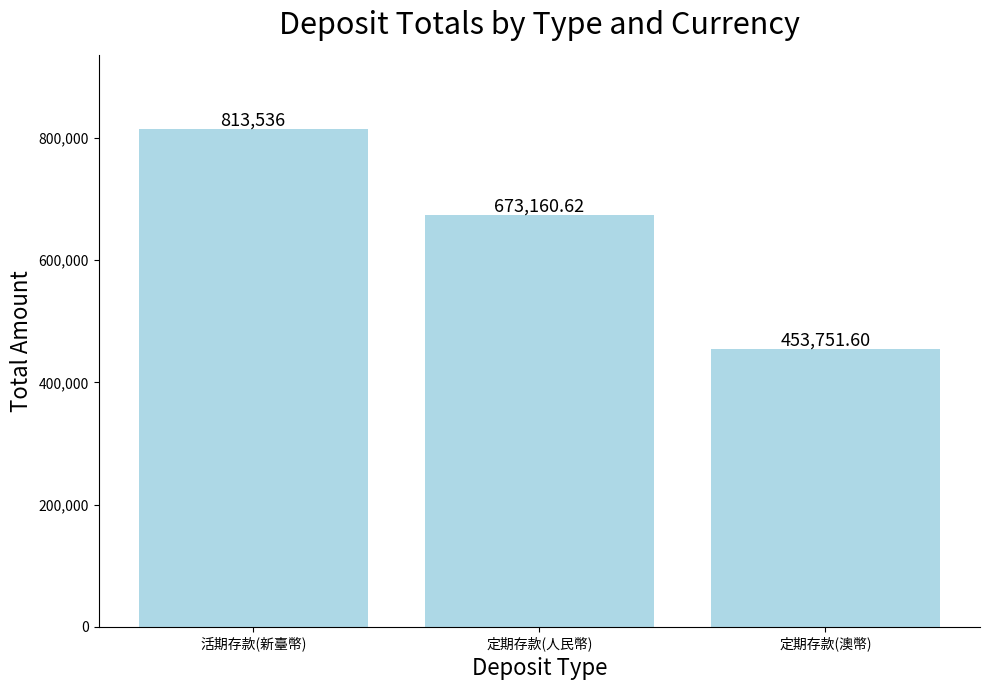

What value does the data have at 定期存款(人民幣)?

673160.6